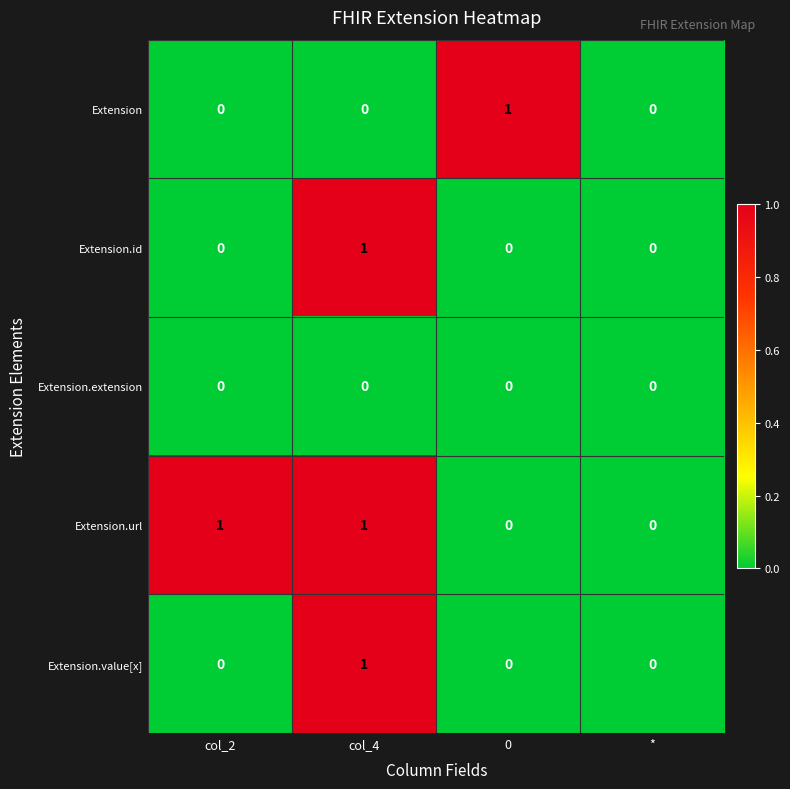

At which category is the sum across all series the highest?

col_4